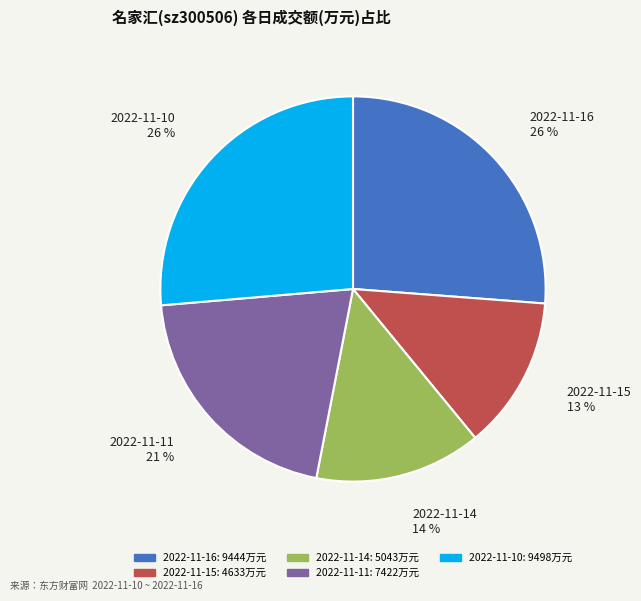

Which slice is the smallest?

2022-11-15